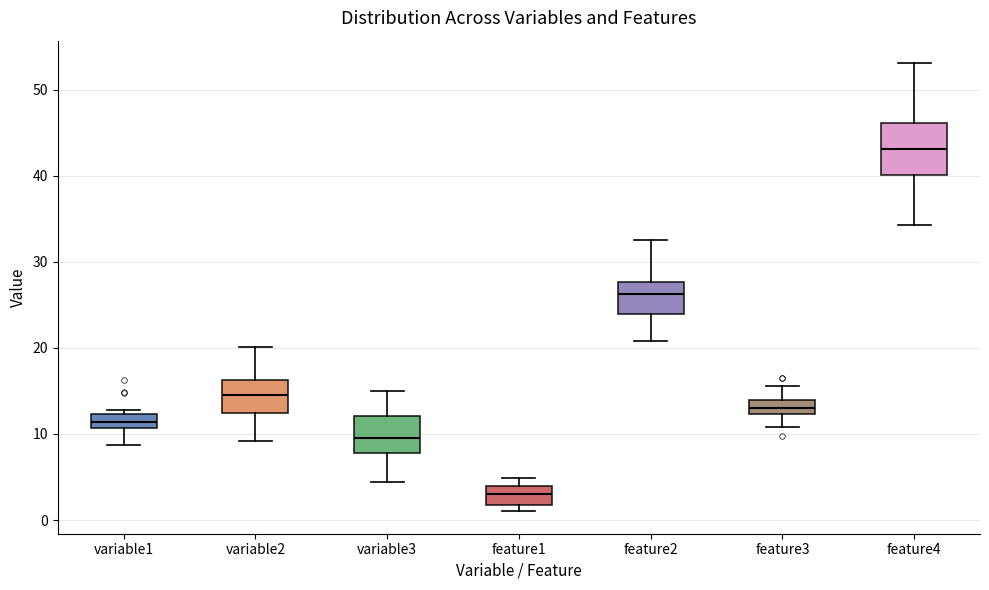

Reading left to right, read every box against the y-axis: the position of its median line, the range the box covers, and the ends of its whiskers. The values are not printed on the chart, so give them approximately, as read against the axis.

variable1: median 11 (inside the box), box 11 to 12, whiskers 9 to 13
variable2: median 15, box 12 to 16, whiskers 9 to 20
variable3: median 10, box 8 to 12, whiskers 4 to 15
feature1: median 3, box 2 to 4, whiskers 1 to 5
feature2: median 26, box 24 to 28, whiskers 21 to 33
feature3: median 13, box 12 to 14, whiskers 11 to 16
feature4: median 43, box 40 to 46, whiskers 34 to 53